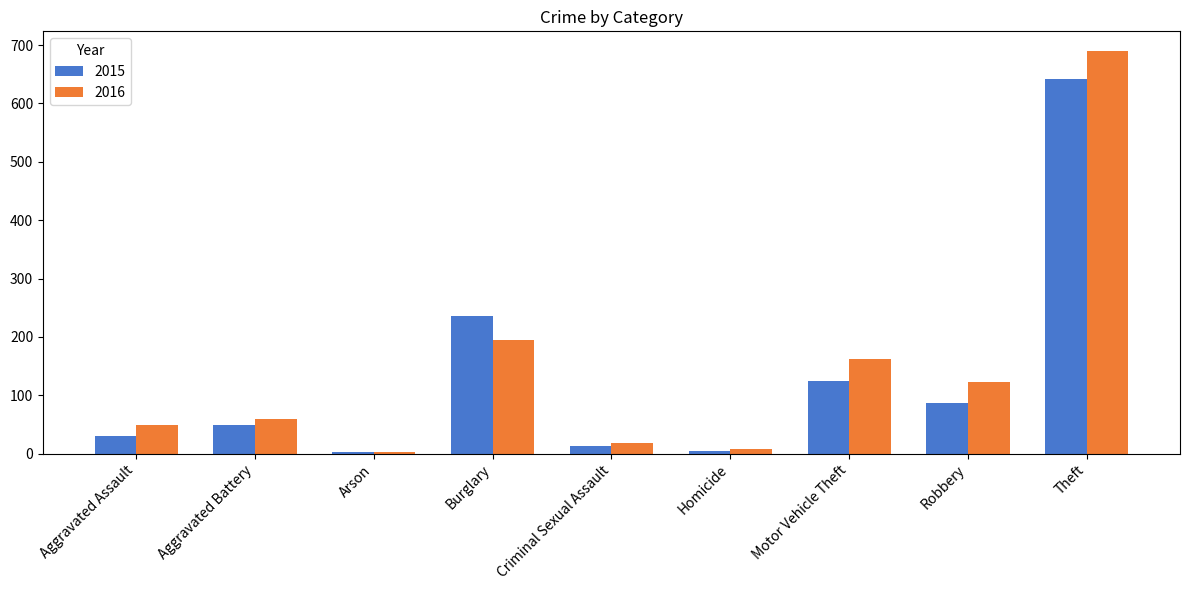

What is the label of the 4th bar from the left?

Burglary